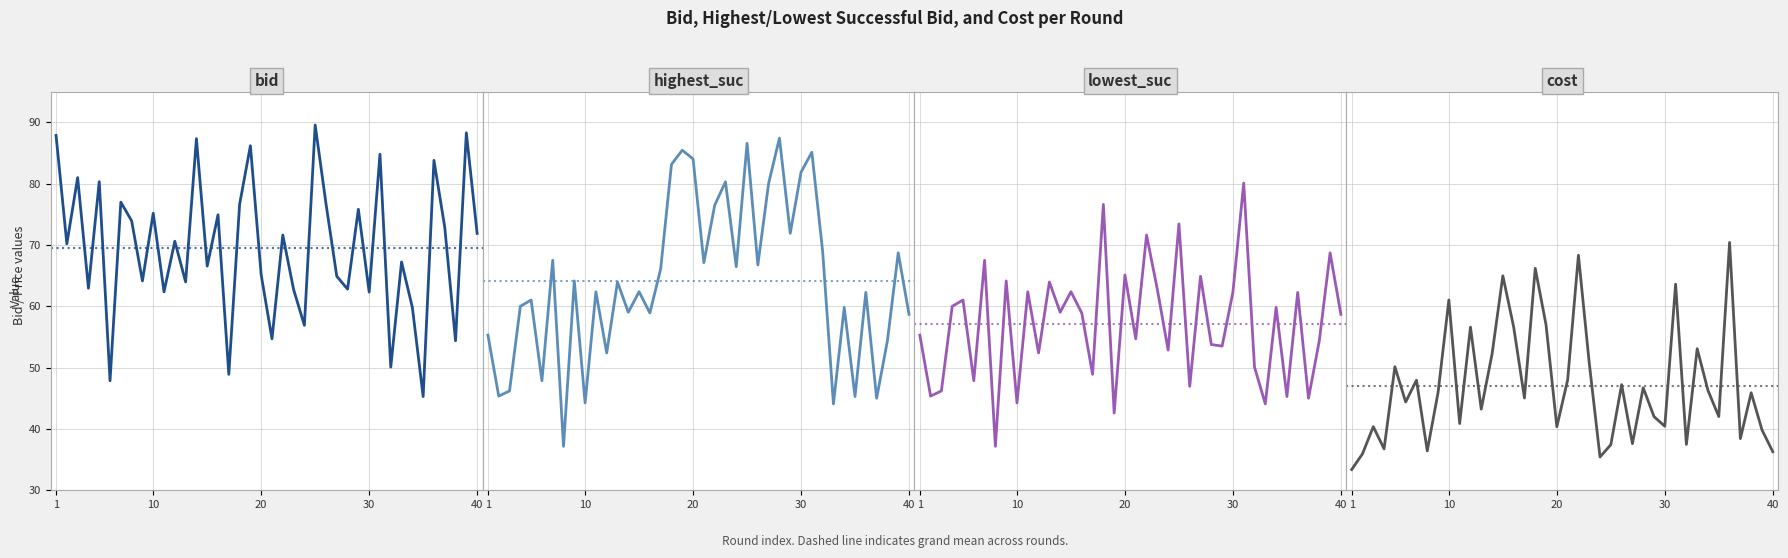

What is the difference between the second highest and minimum values in the cost series?

34.9